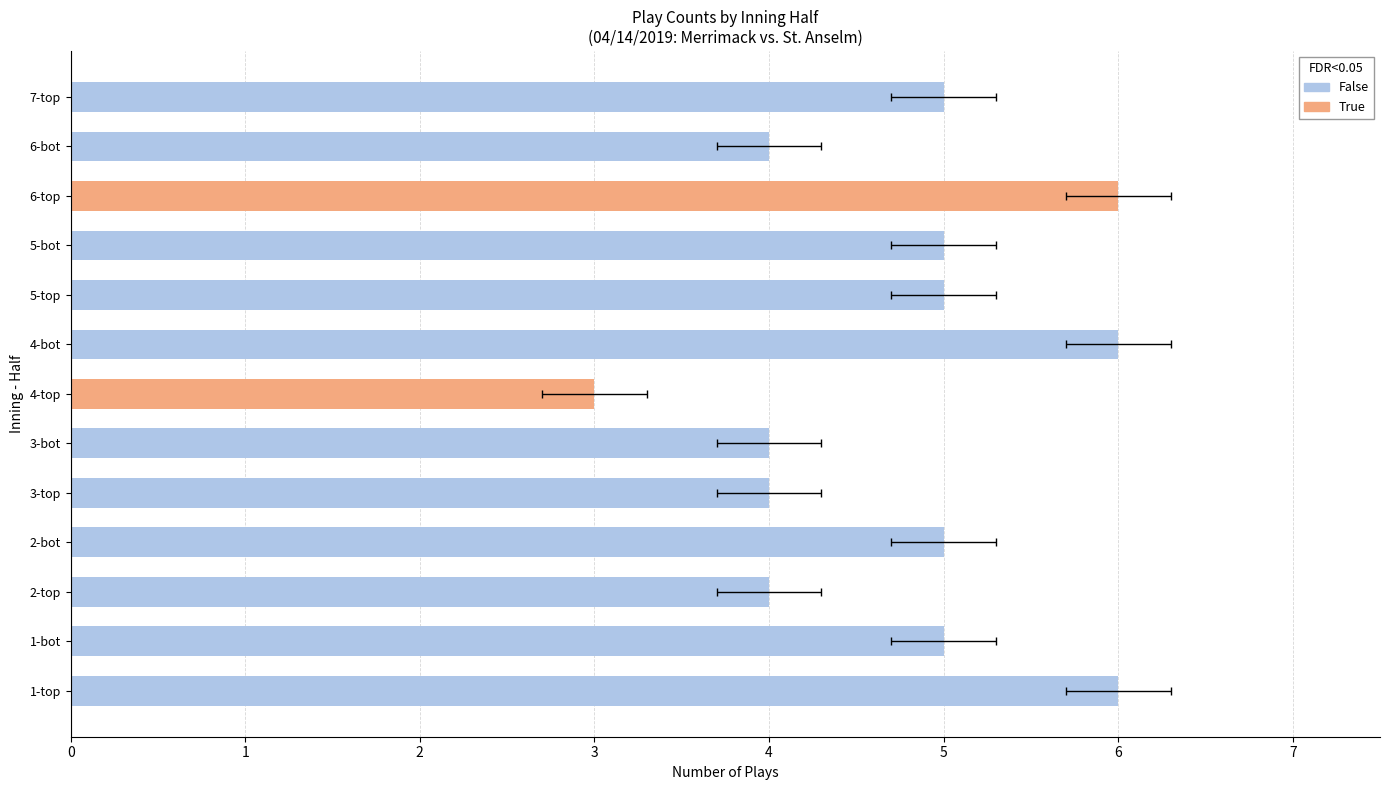

What is the label of the 4th bar from the left?

2-bot